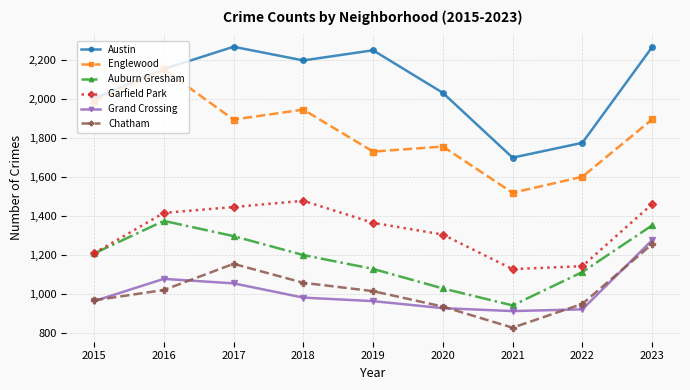

The value of Chatham at 2020 is 395. True or false?

False